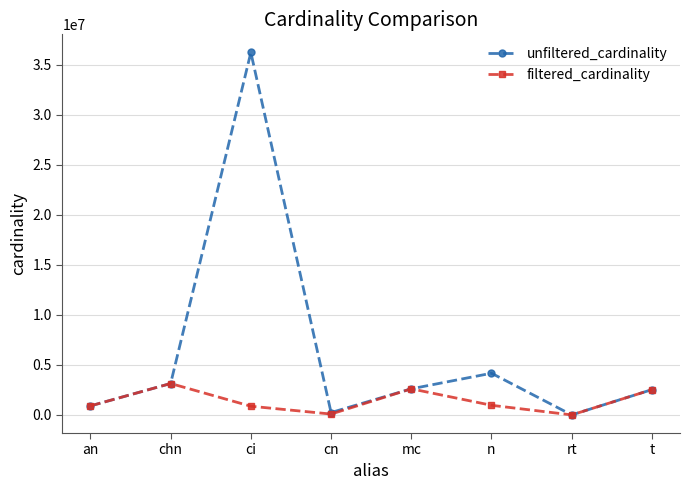

What is the label of the 6th point from the right?

ci